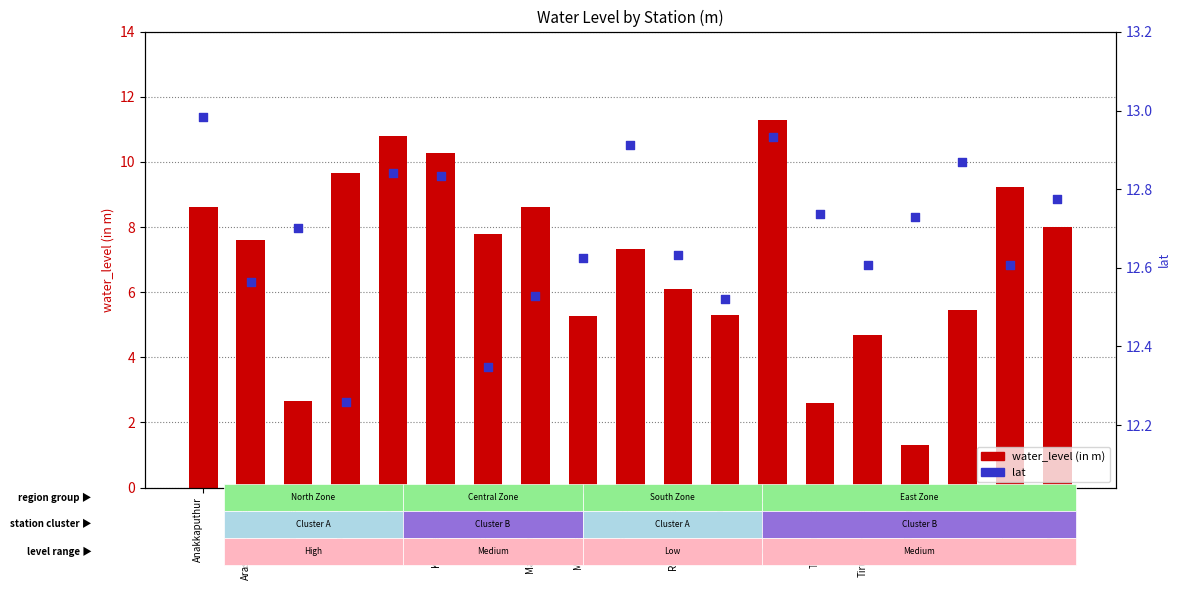

What is the total value across all series at Tirukalukundram?

17.3